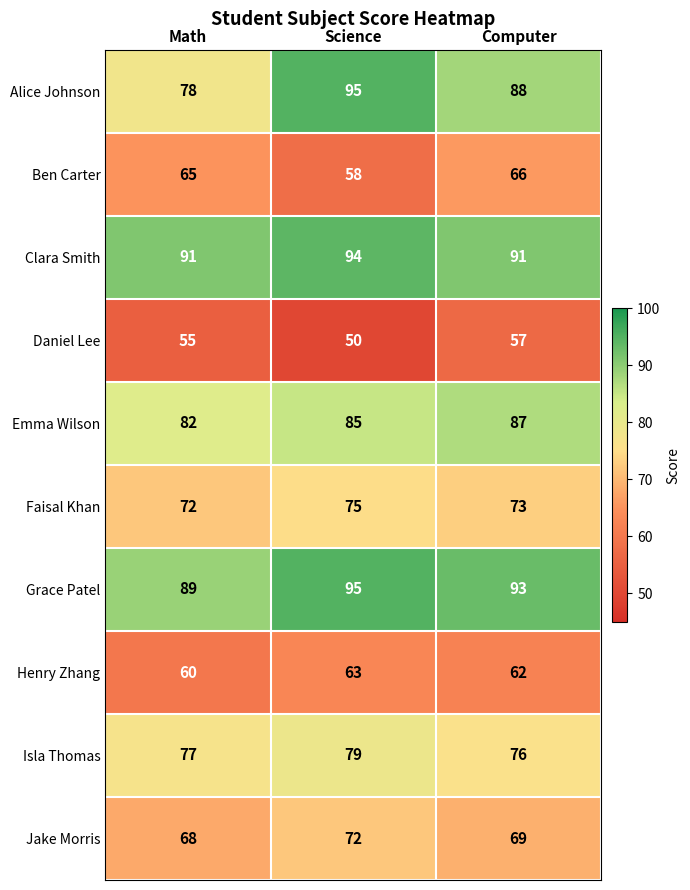

Count the number of categories in the chart.

3